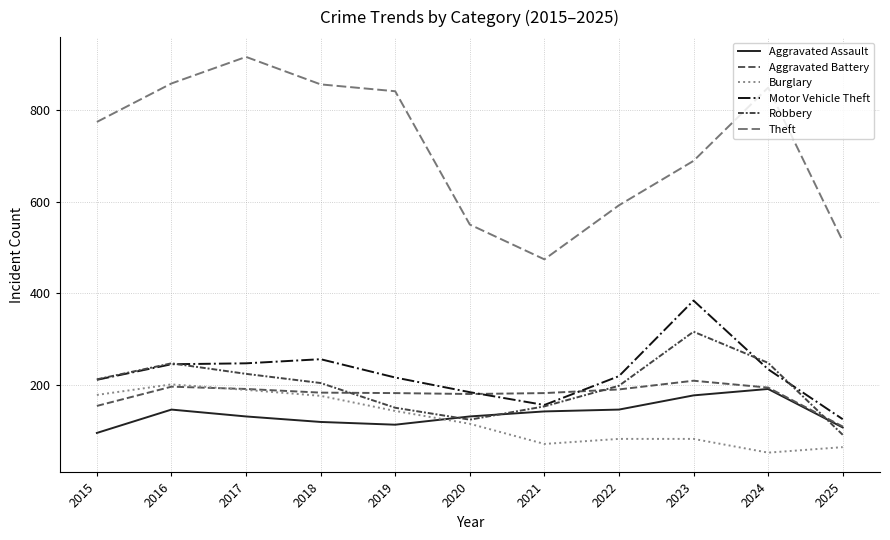

Where does the Motor Vehicle Theft series first go above 219?

2016